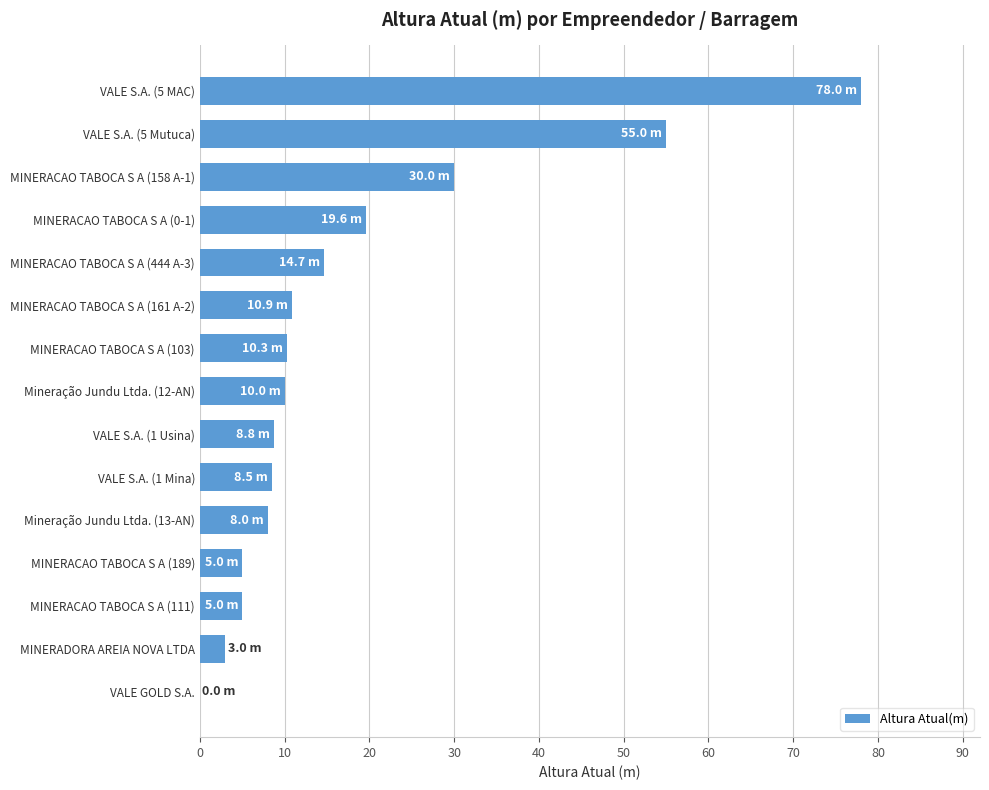

At which label is the value closest to 39?

MINERACAO TABOCA S A (158 A-1)